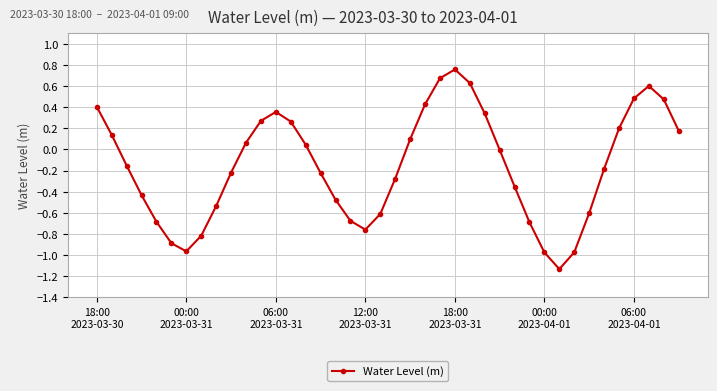

True or false: the data has more than 1 interior local peaks.

True